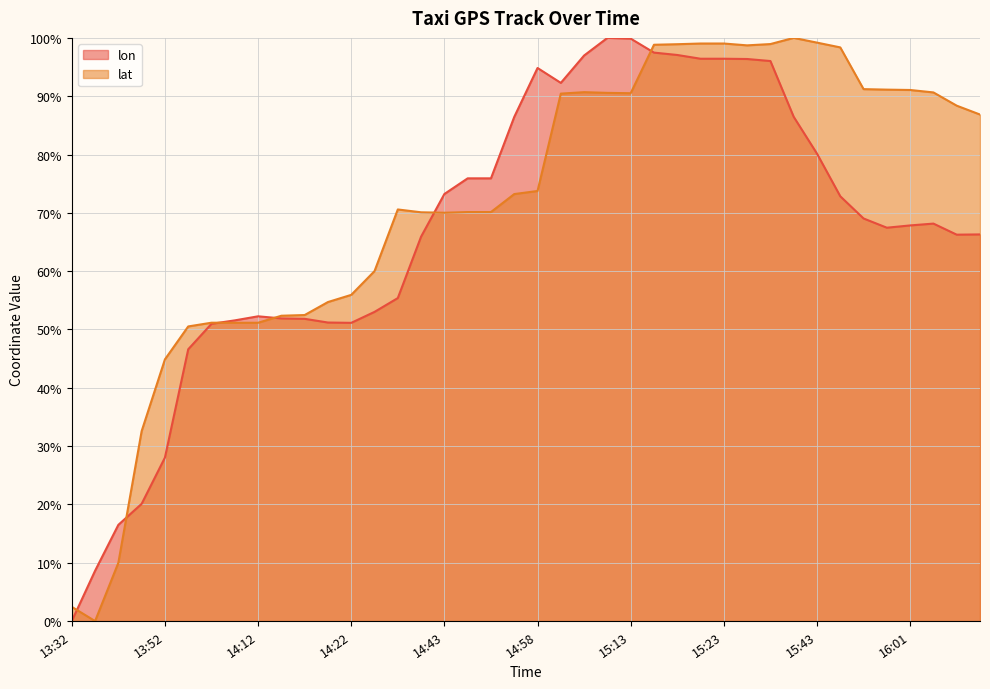

Between 14:22 and 14:02, which is larger?

14:22